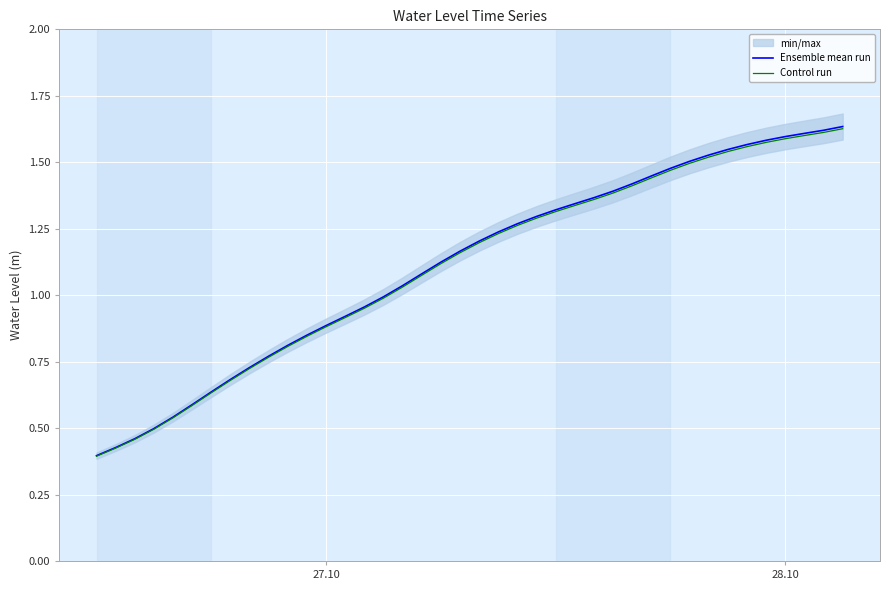

The Ensemble mean run series shows 0.1 at 4. True or false?

False